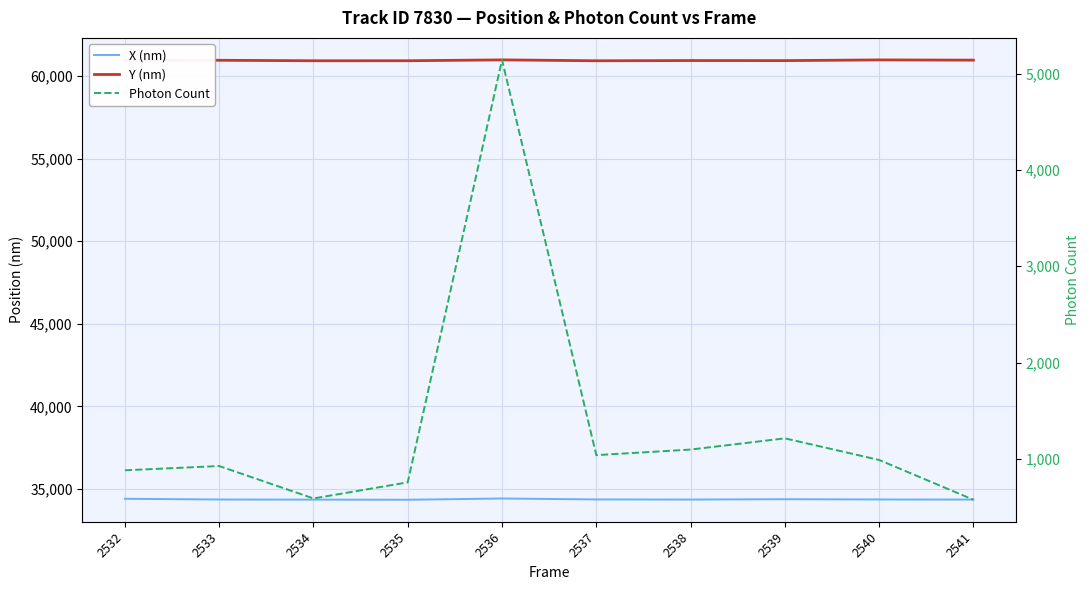

At which label is Photon Count closest to 2859?

2539